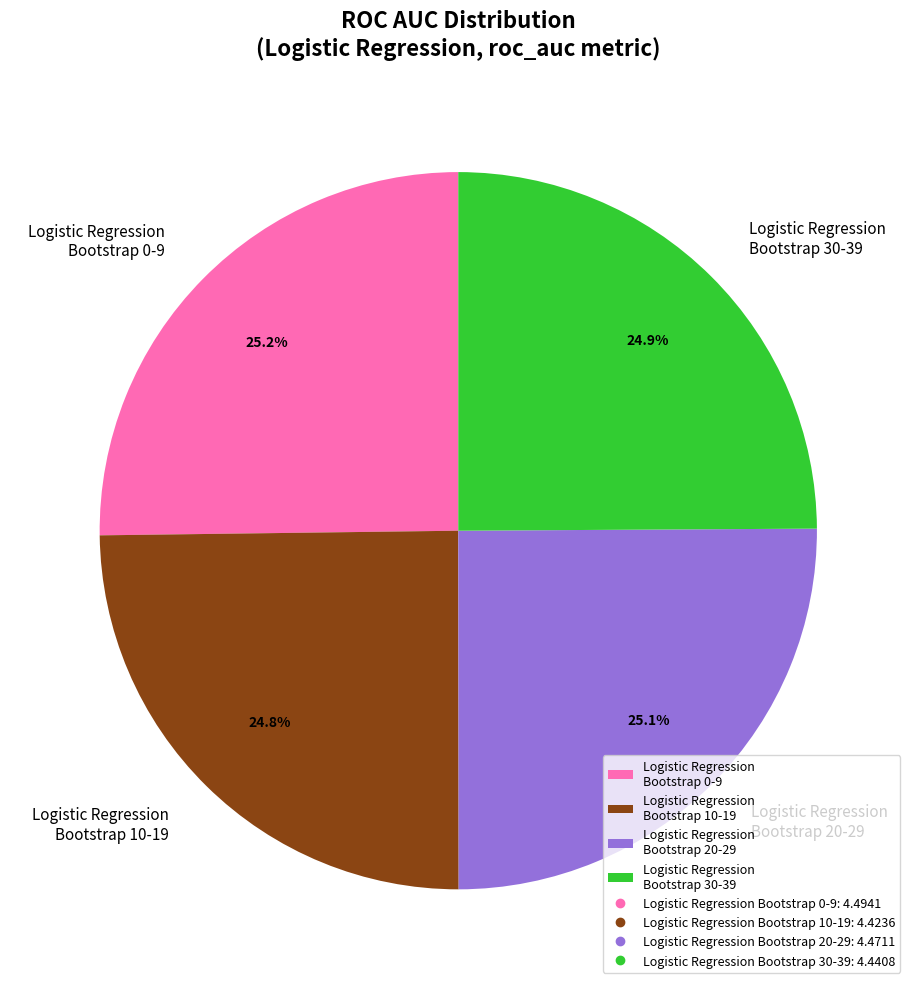

How much of the chart is everything except Logistic Regression Bootstrap 10-19?

75.2%